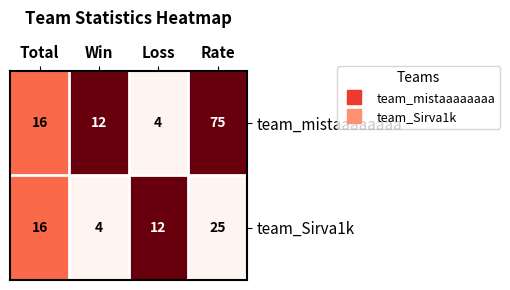

The team_mistaaaaaaaa series shows 27 at Total. True or false?

False